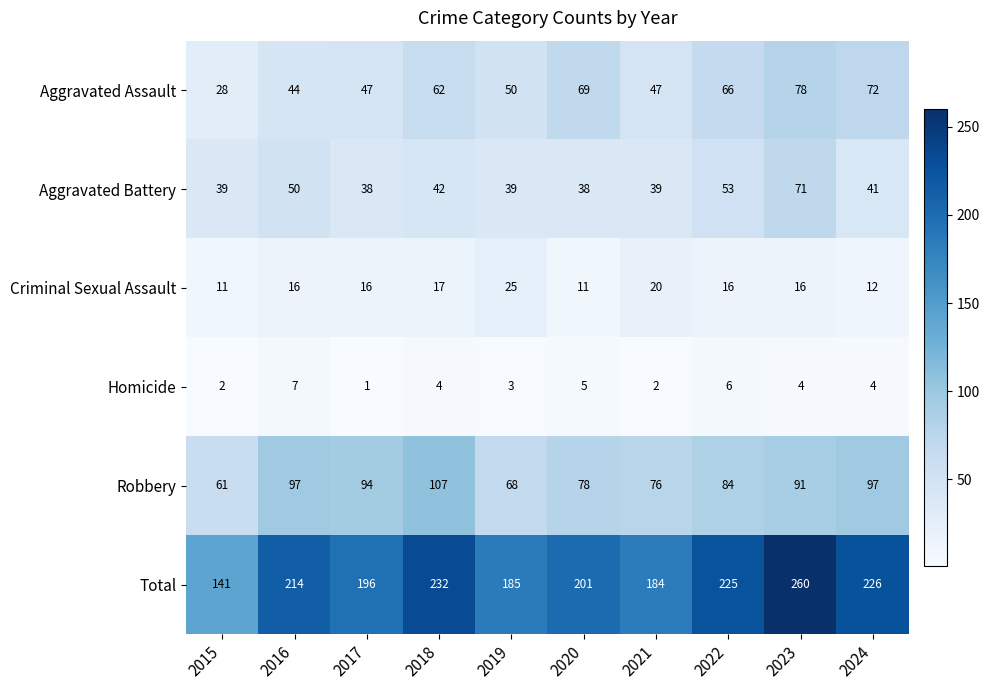

What is the average value of the Total series?

206